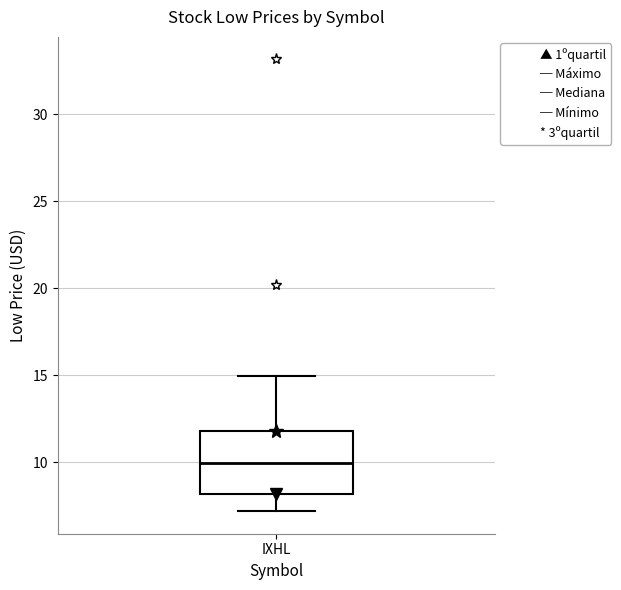

Read this box plot against the y-axis: the position of the median line, the range covered by the box, and the ends of both whiskers. The values are not printed on the chart, so give them approximately, as read against the axis.

median 10, box 8 to 12, whiskers 7 to 15